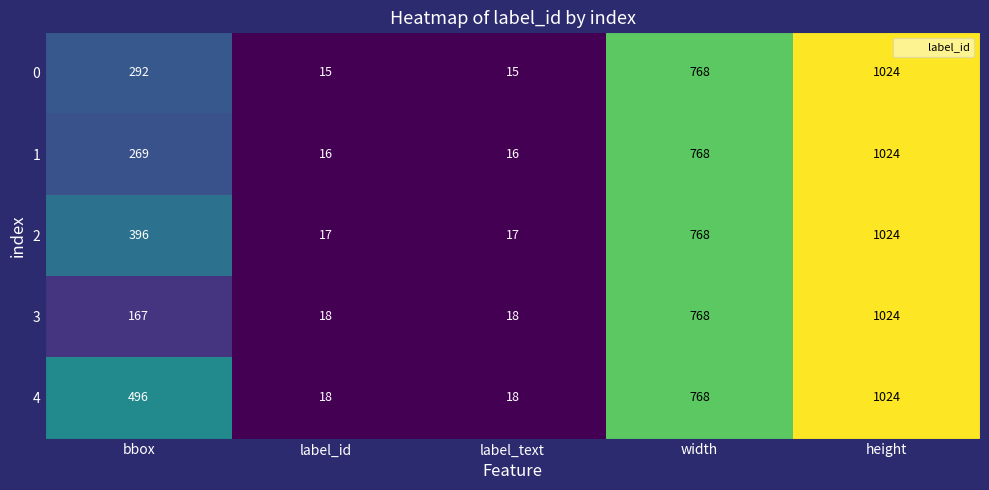

True or false: 2 has a value of 190 at bbox.

False